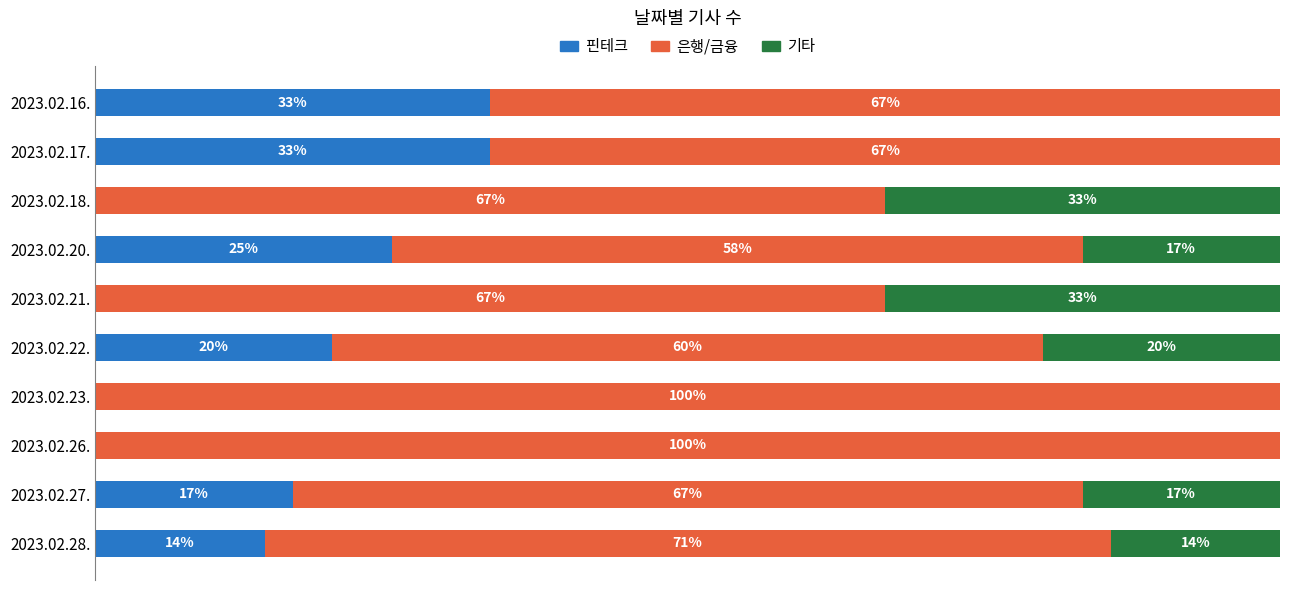

What are all the series names shown in the legend?

핀테크, 은행/금융, 기타